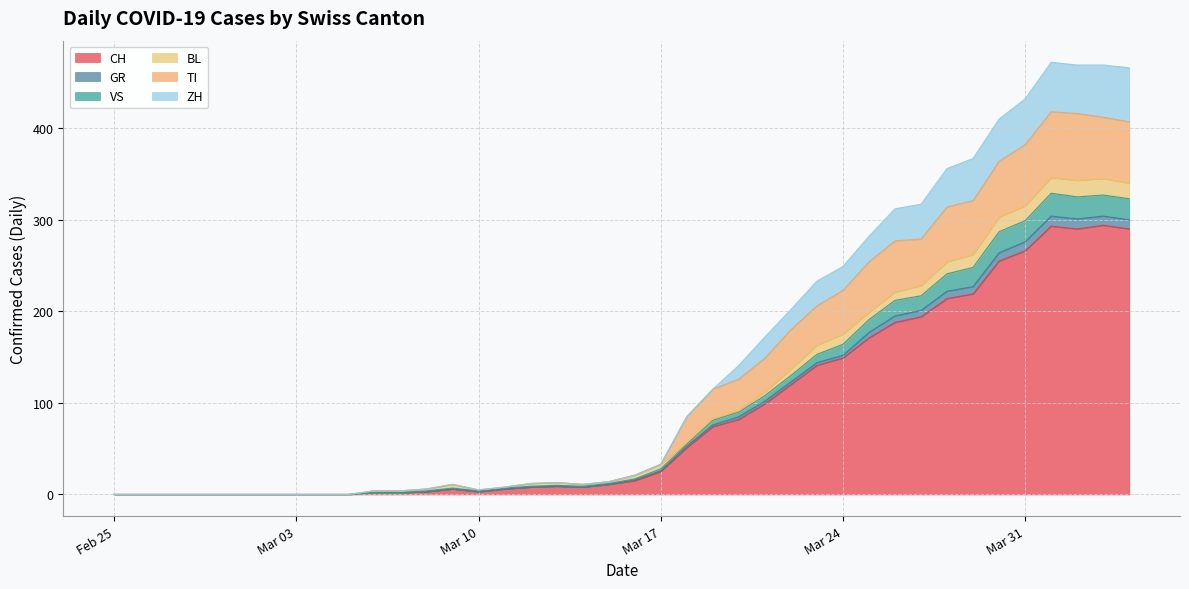

How many interior local valleys does the GR series have?

3